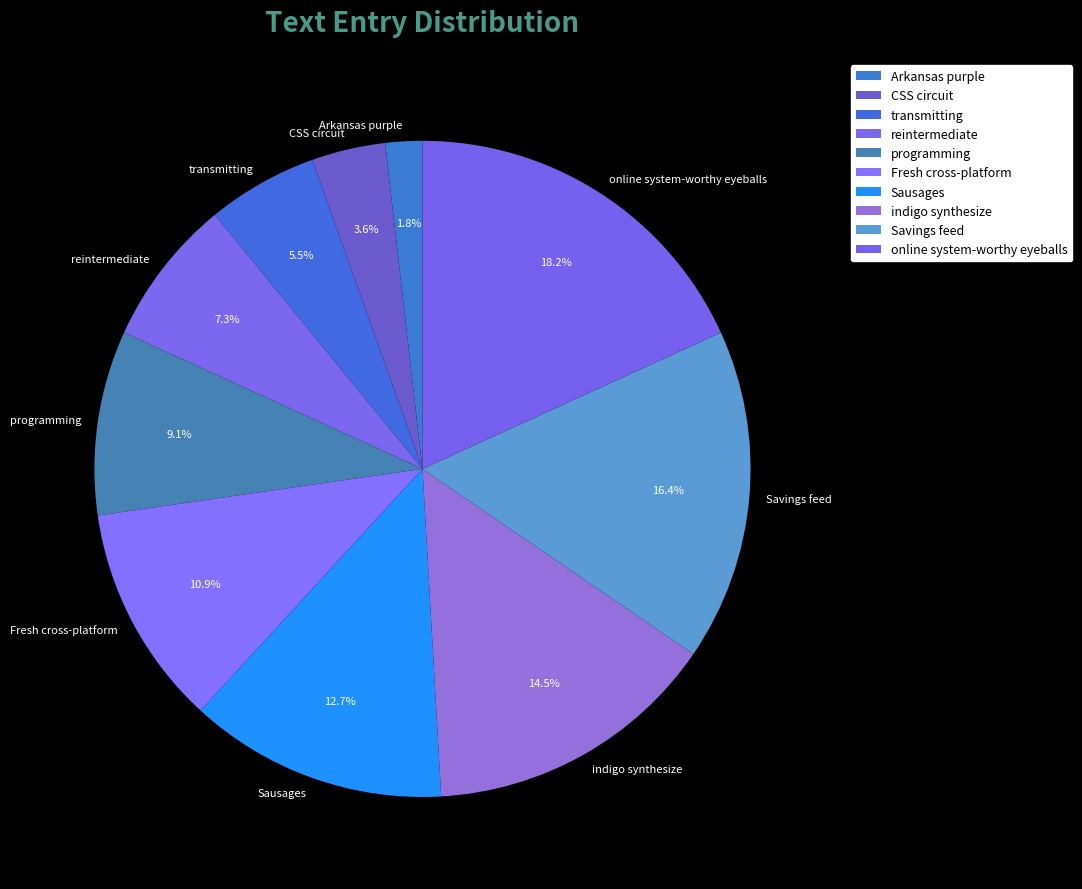

True or false: programming accounts for 9% of the total.

True